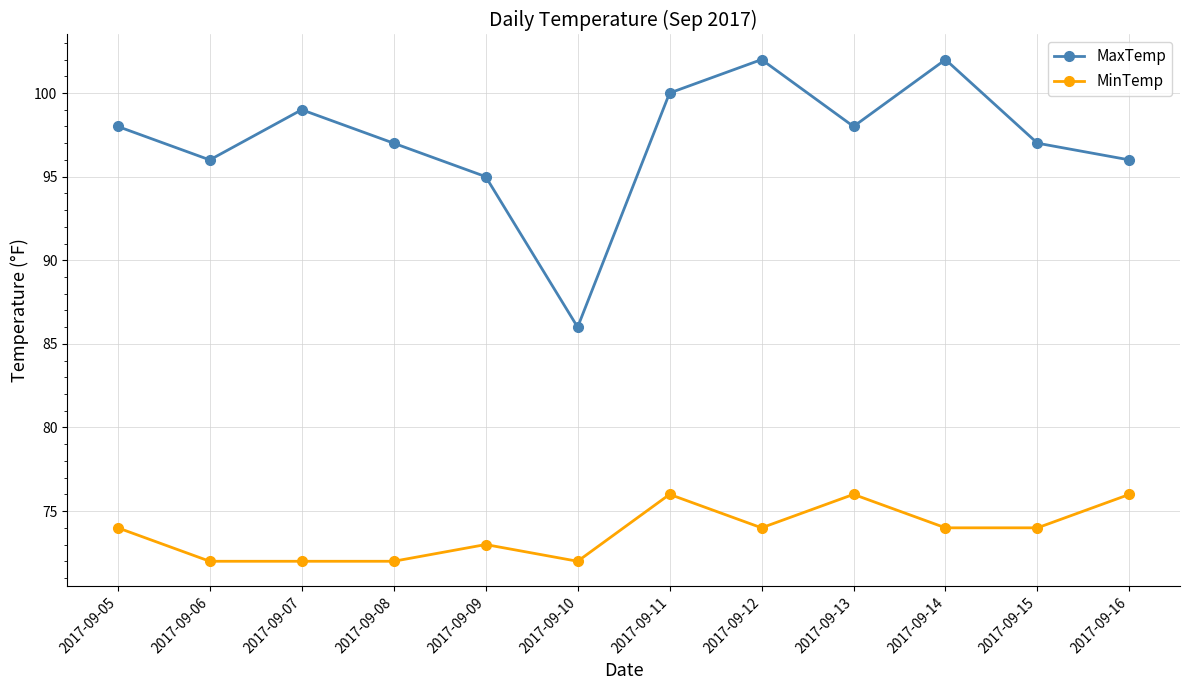

In MaxTemp, how many points are lower than both neighbors (excluding endpoints)?

3